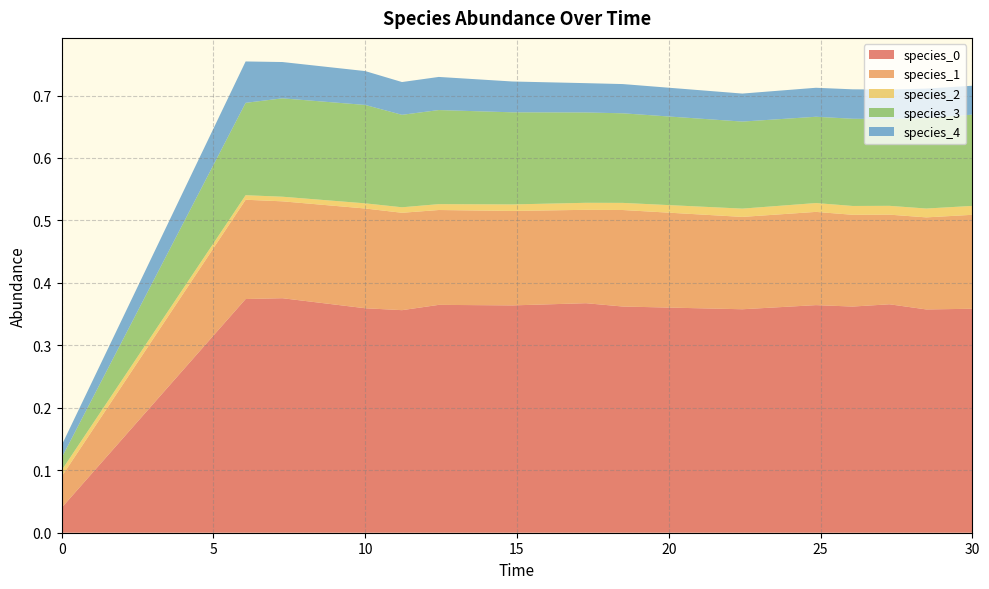

Reading right to left, what are all the values shown in this chart?

species_0: 0.4	0.4	0.4	0.4	0.4	0.4	0.4	0.4	0.4	0.4	0.4	0.4	0.4	0.4	0.0
species_1: 0.2	0.1	0.1	0.1	0.1	0.1	0.2	0.1	0.2	0.2	0.2	0.2	0.2	0.2	0.1
species_2: 0.0	0.0	0.0	0.0	0.0	0.0	0.0	0.0	0.0	0.0	0.0	0.0	0.0	0.0	0.0
species_3: 0.1	0.1	0.1	0.1	0.1	0.1	0.1	0.1	0.1	0.2	0.1	0.2	0.2	0.1	0.0
species_4: 0.0	0.0	0.0	0.0	0.0	0.0	0.0	0.0	0.0	0.1	0.1	0.1	0.1	0.1	0.0